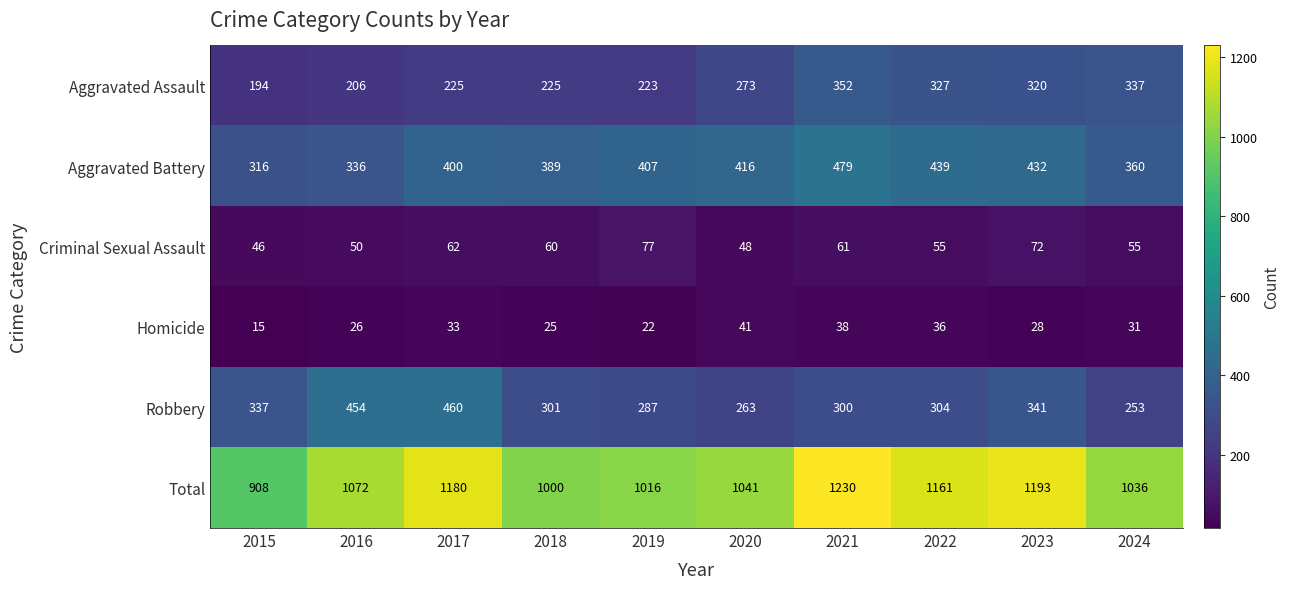

At which label does Homicide reach its peak?

2020